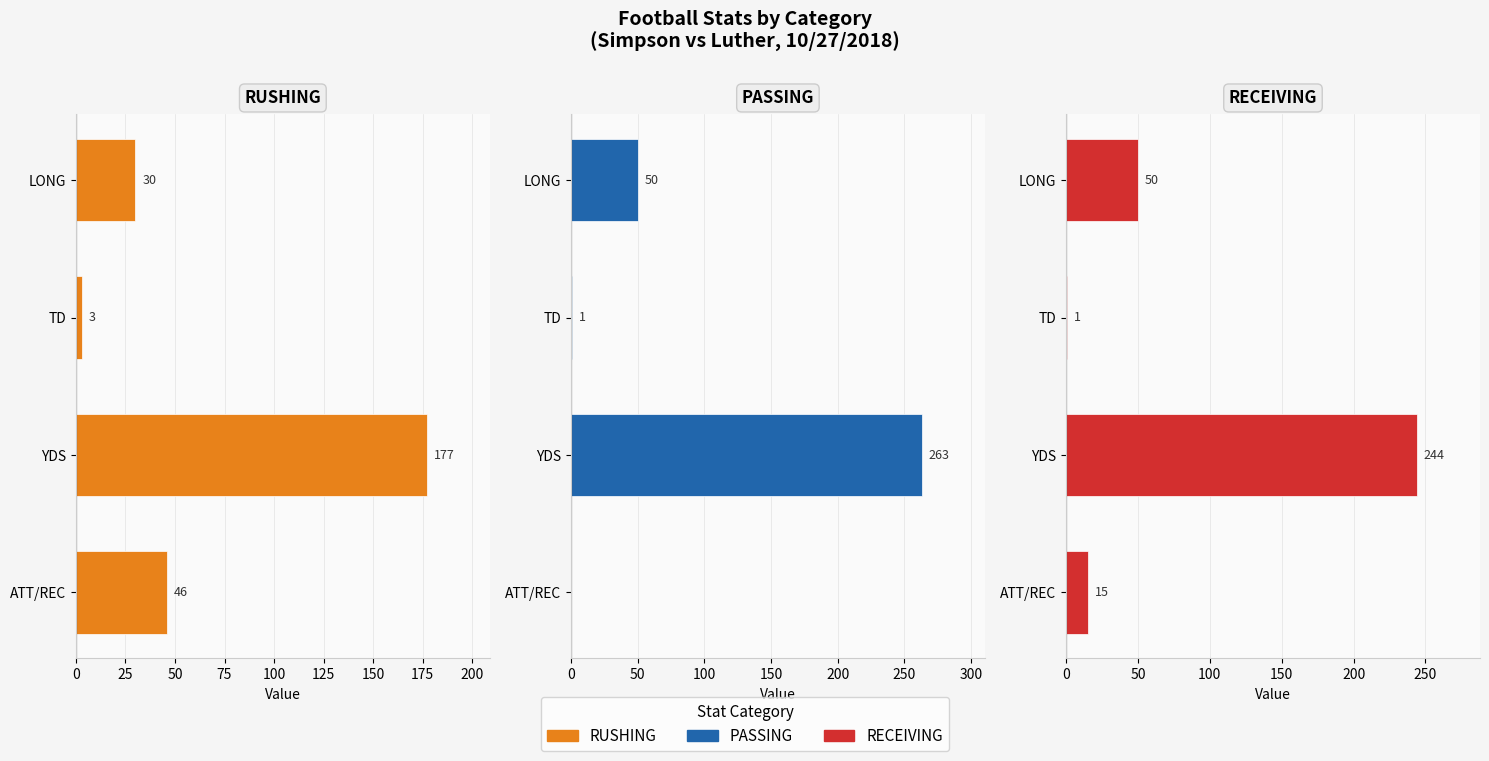

Which series has the largest range (max minus min)?

PASSING